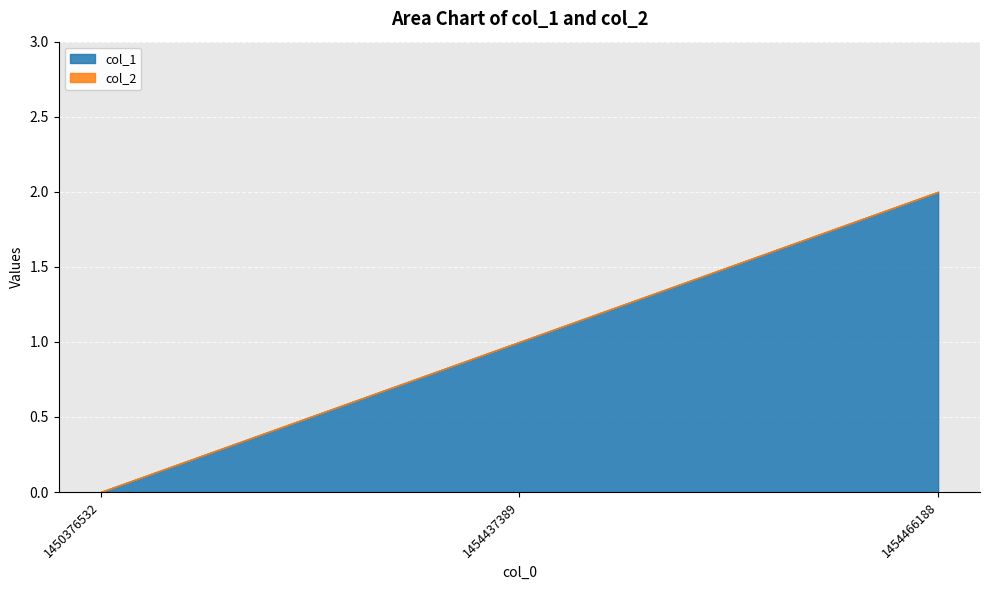

Is it true that col_1 equals 2 at 1454466188?

True